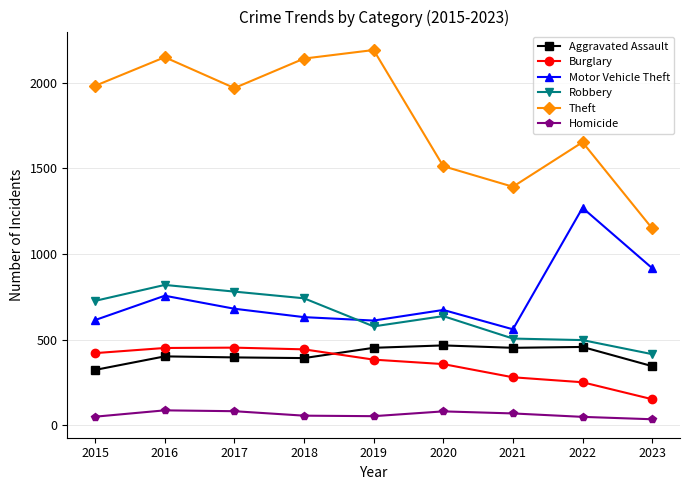

What is the value of the Motor Vehicle Theft point at the 9th from the left?

917